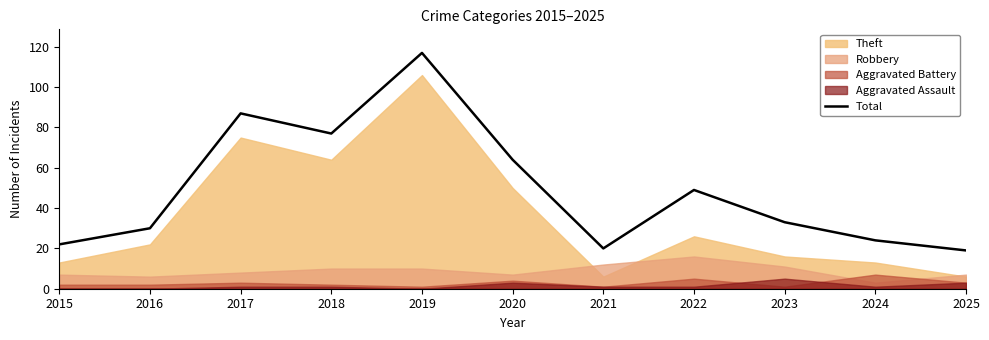

Is it true that Total equals 22 at 2015?

True